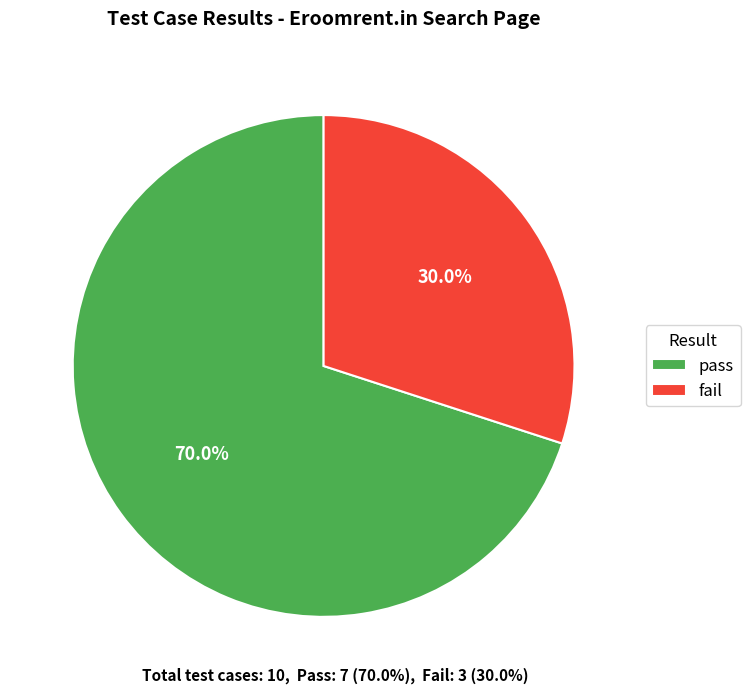

Is there any slice that represents more than half of the pie?

Yes